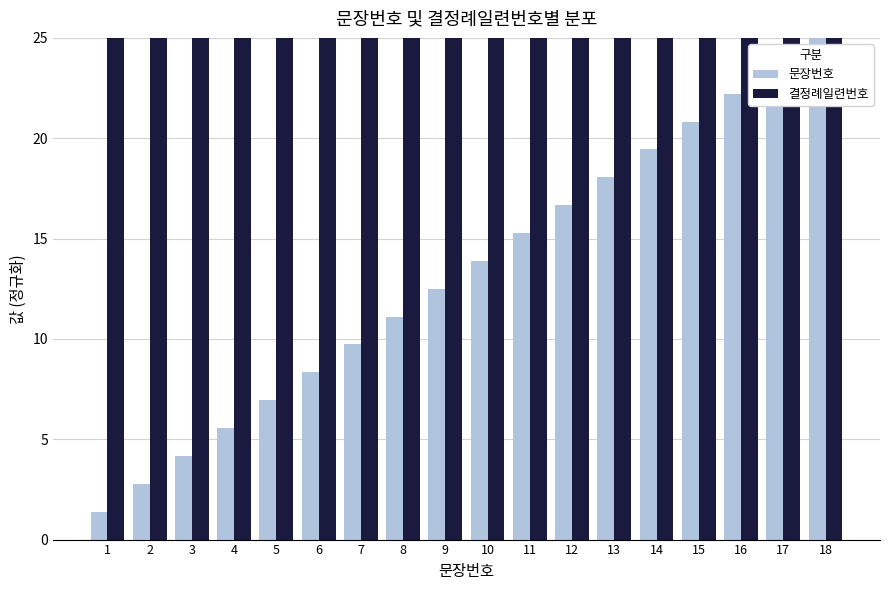

Between 2 and 10, which series saw the biggest shift?

문장번호